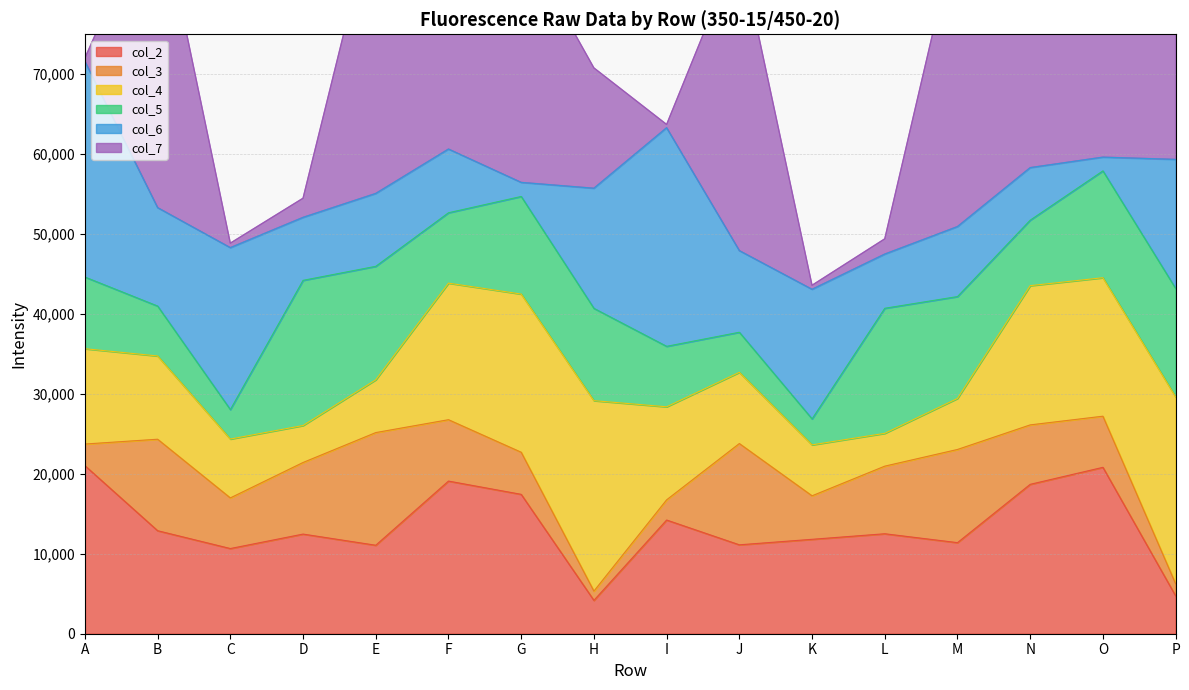

What is the difference between the col_2 values at B and D?

422